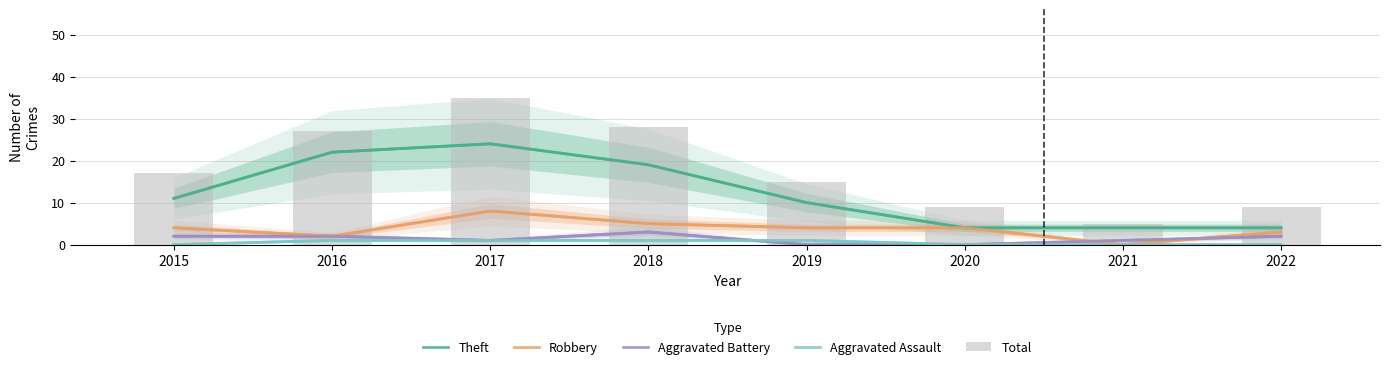

What is the difference between the maximum and minimum values in the Aggravated Battery series?

3